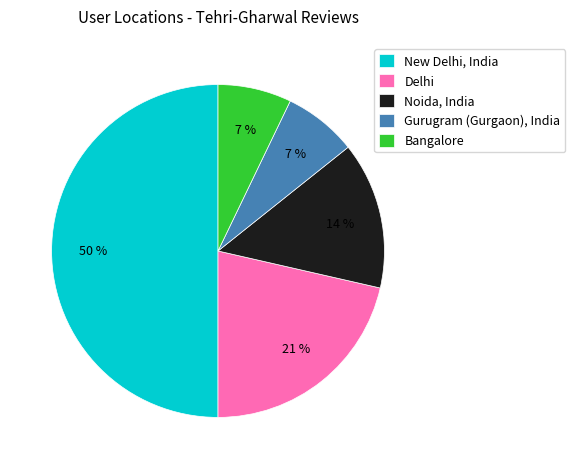

The Bangalore slice represents 12% of the pie. True or false?

False